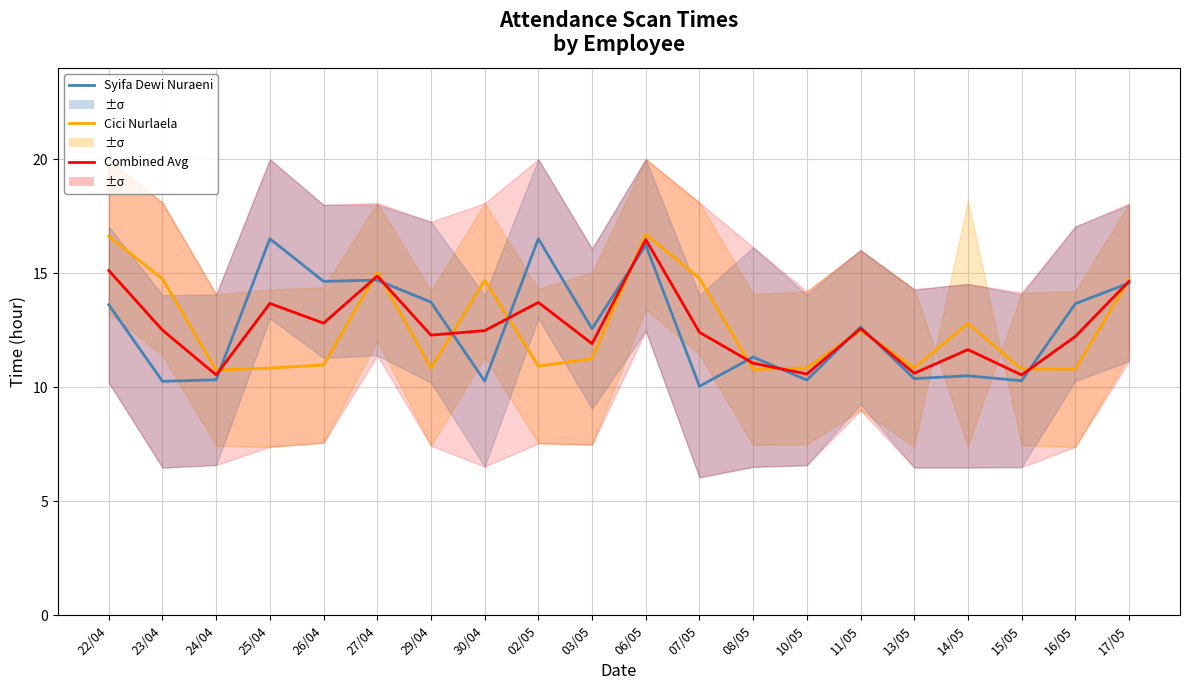

What is the approximate value of Cici Nurlaela at 16/05?

10.8